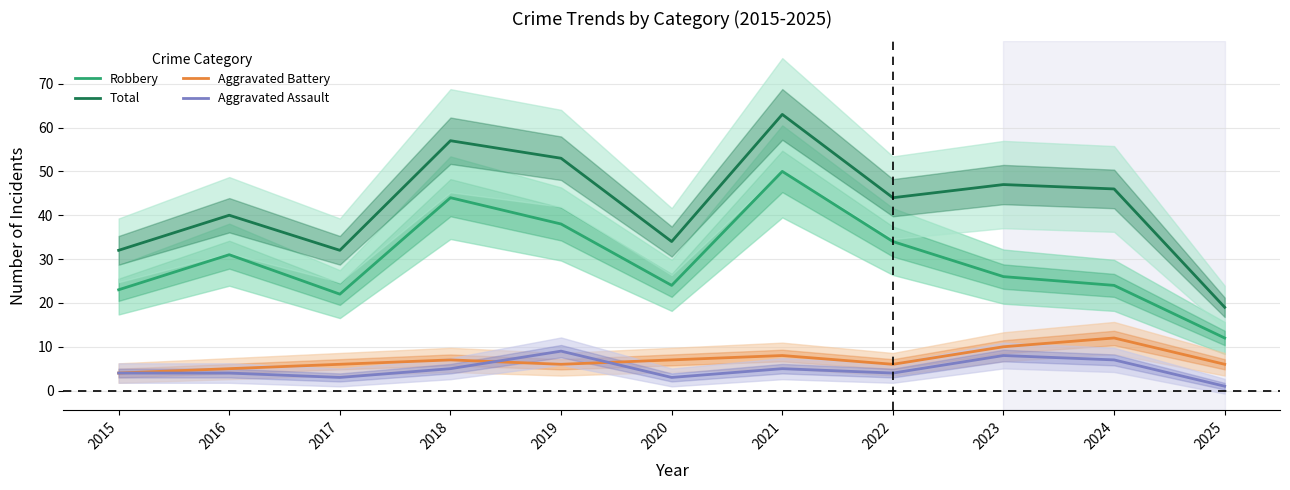

Which series has the largest range (max minus min)?

Total